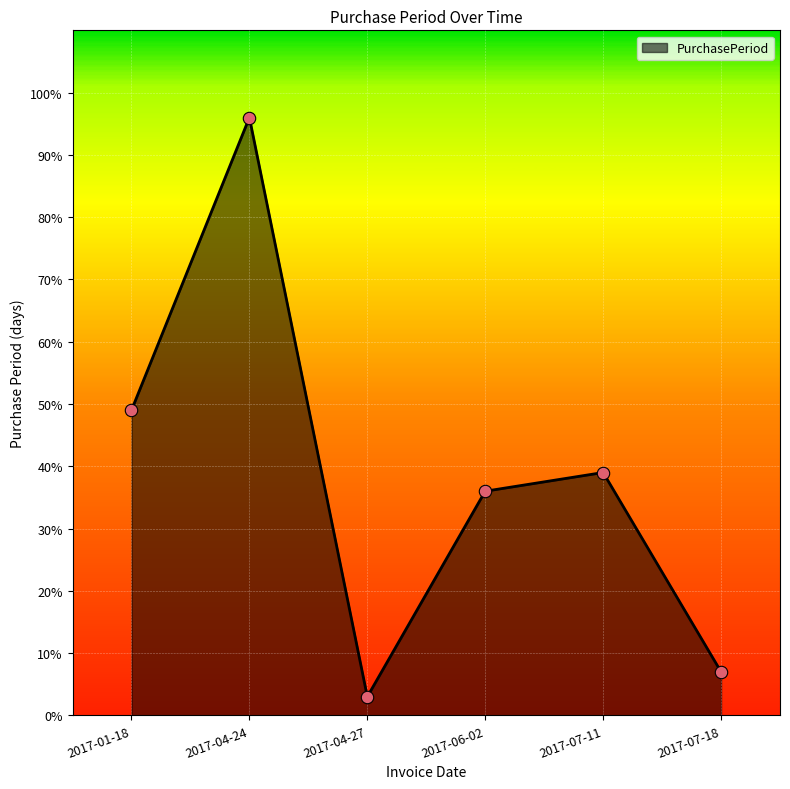

What is the ratio of the value at 2017-07-18 to the value at 2017-04-24?

0.1